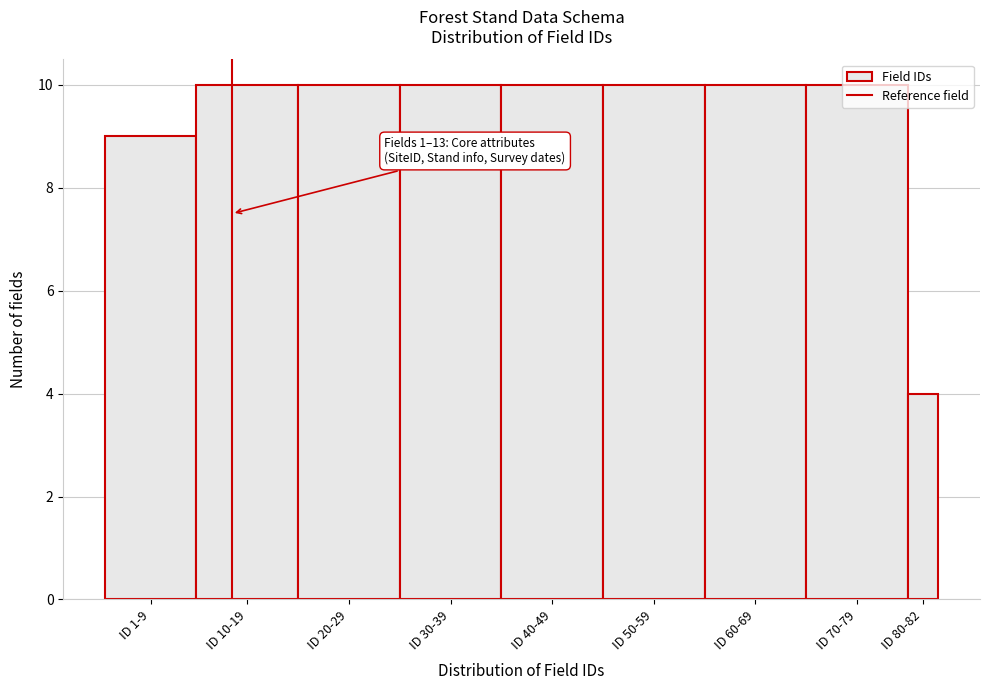

Where is the data nearest to the value 7?

ID 1-9